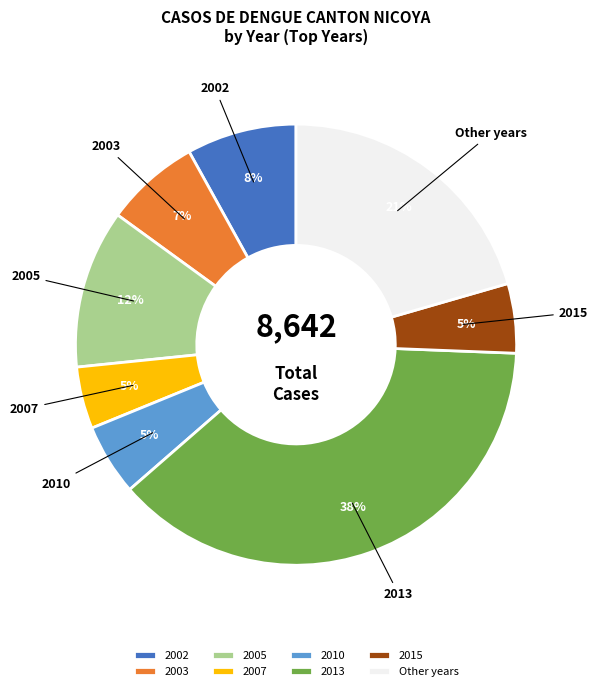

Combined, do 2013 and 2010 account for over 50%?

No